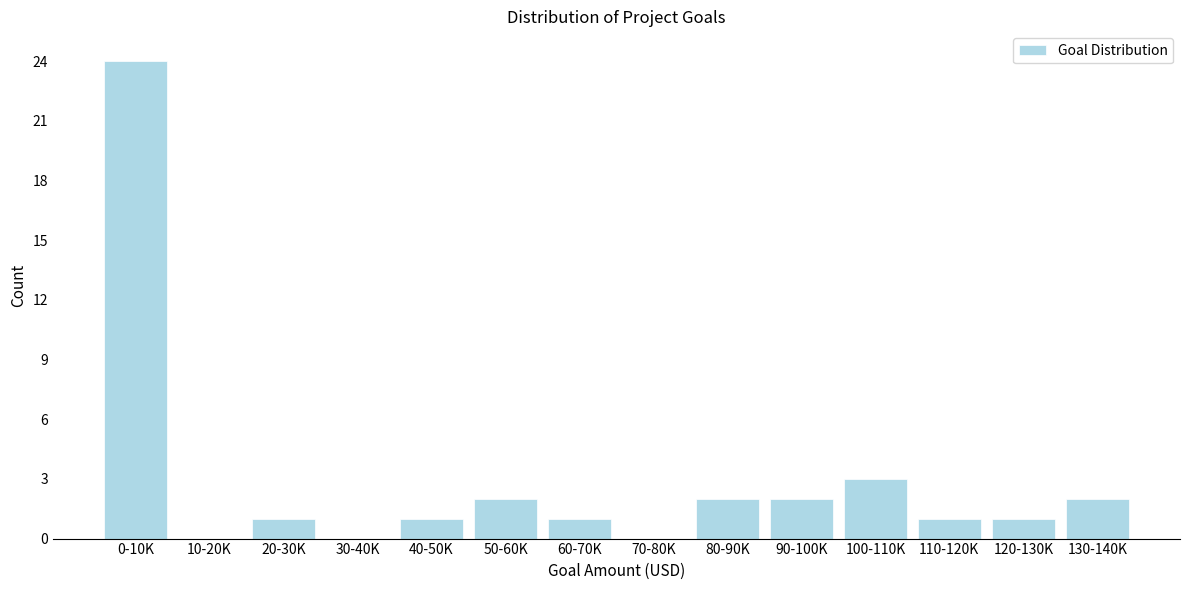

Reading right to left, transcribe all the data shown in this chart.

130-140K=2	120-130K=1	110-120K=1	100-110K=3	90-100K=2	80-90K=2	70-80K=0	60-70K=1	50-60K=2	40-50K=1	30-40K=0	20-30K=1	10-20K=0	0-10K=24